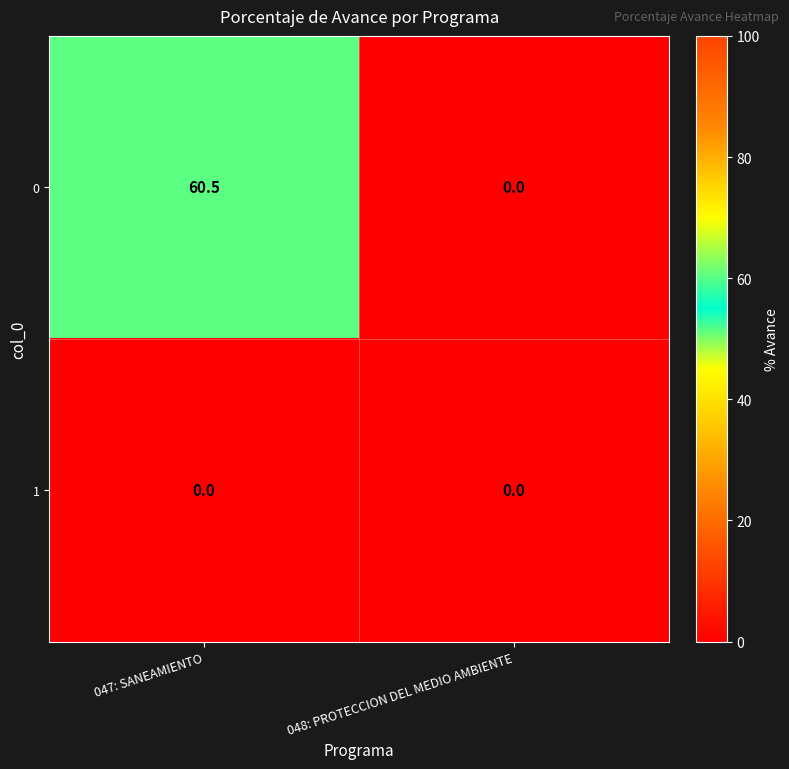

How many distinct data groups are displayed?

2